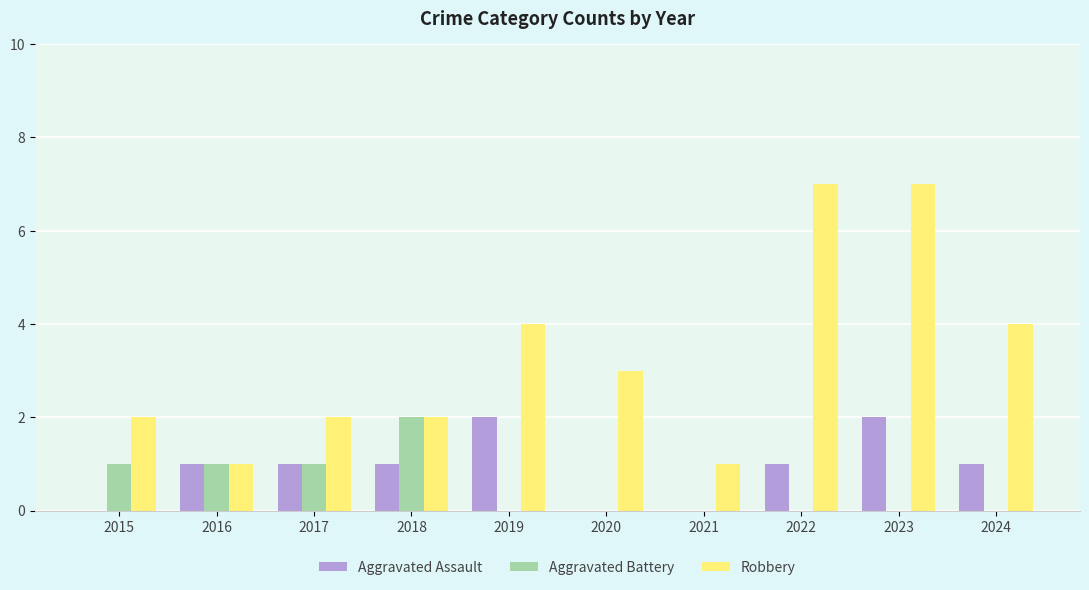

What is the total value across all series at 2015?

3